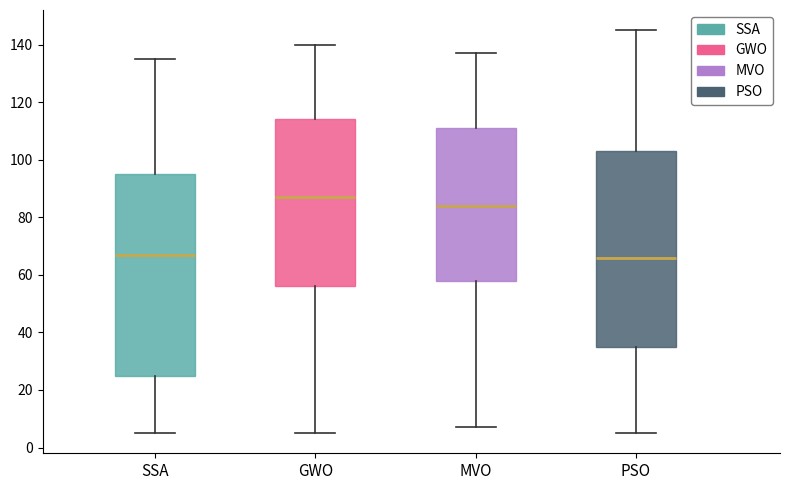

Which box is the tallest, from its lower edge to its upper edge?

SSA